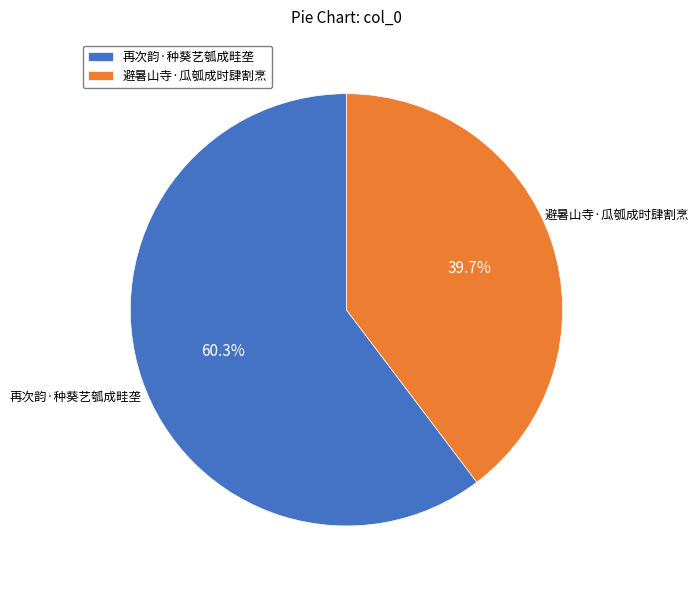

How many slices are in this pie chart?

2